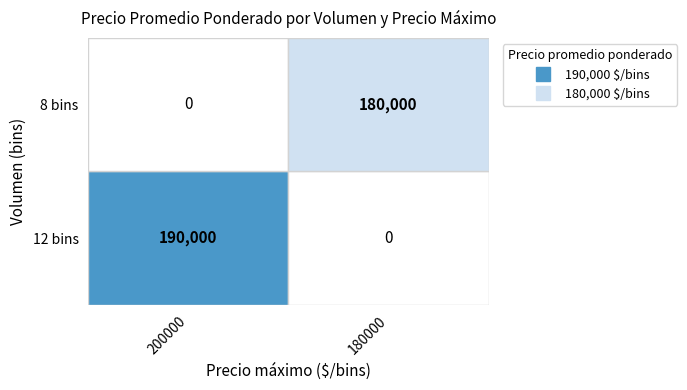

List the series in order of their peak value, lowest first.

8 bins, 12 bins